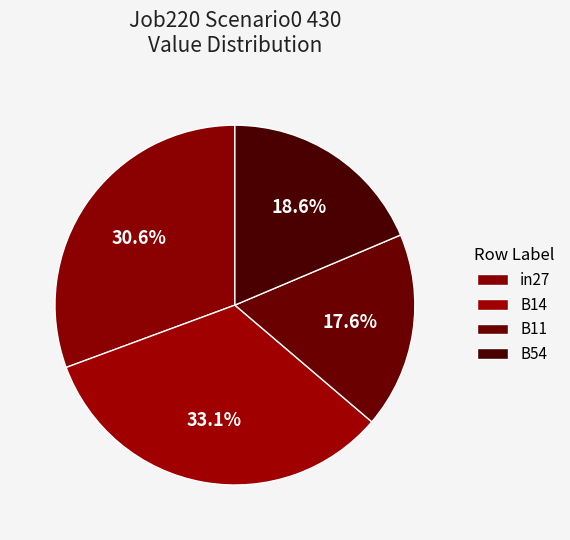

How many segments does this pie chart have?

4